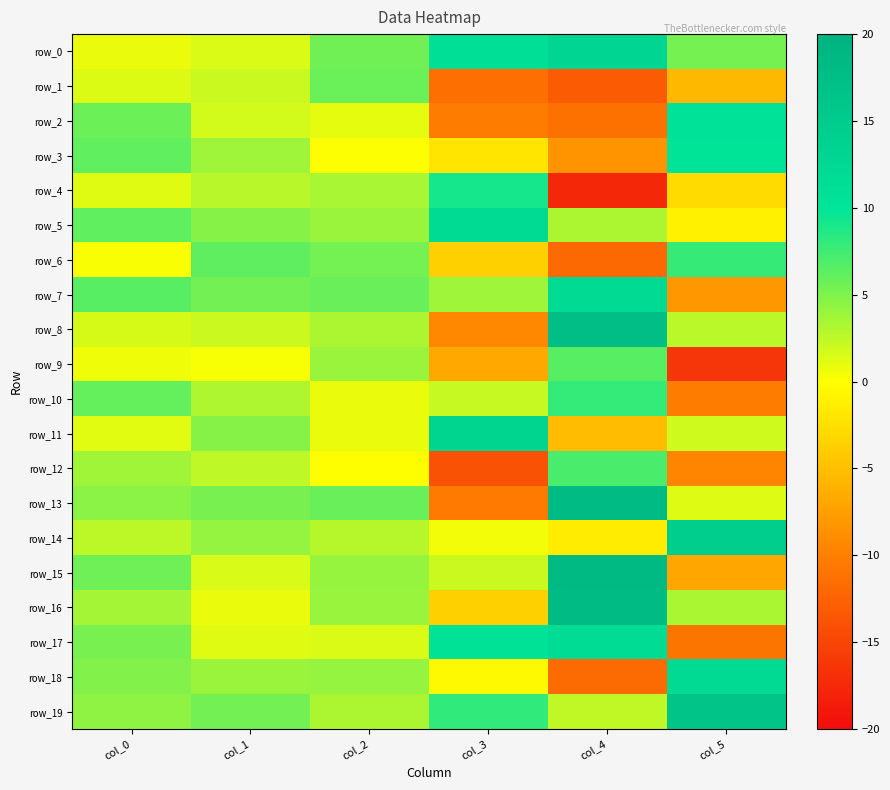

True or false: row_0 has a value of 0.6 at col_1.

False